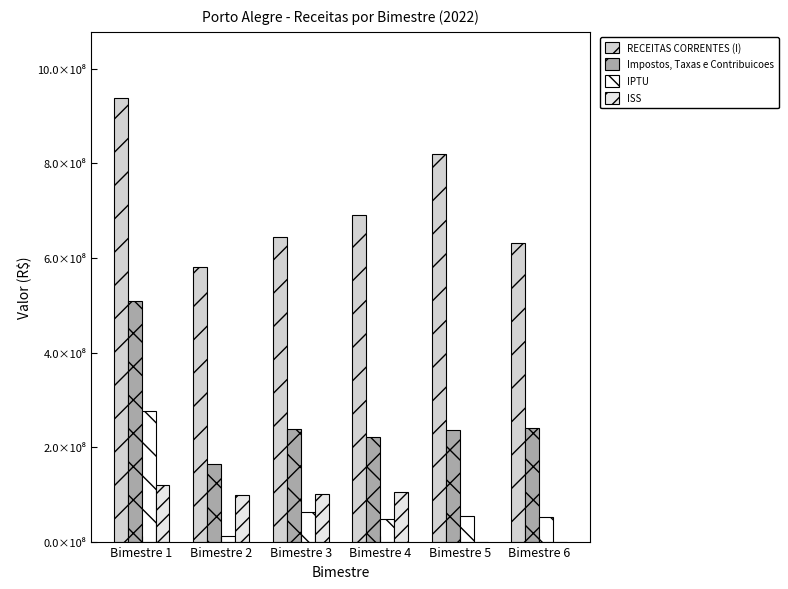

Where is IPTU nearest to the value 144205336?

Bimestre 3